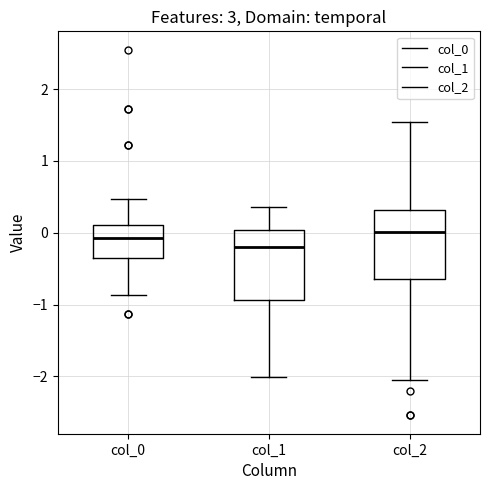

Where does the upper whisker of the box for col_1 end on the y-axis? The values are not printed on the chart, so give them approximately, as read against the axis.

0.4